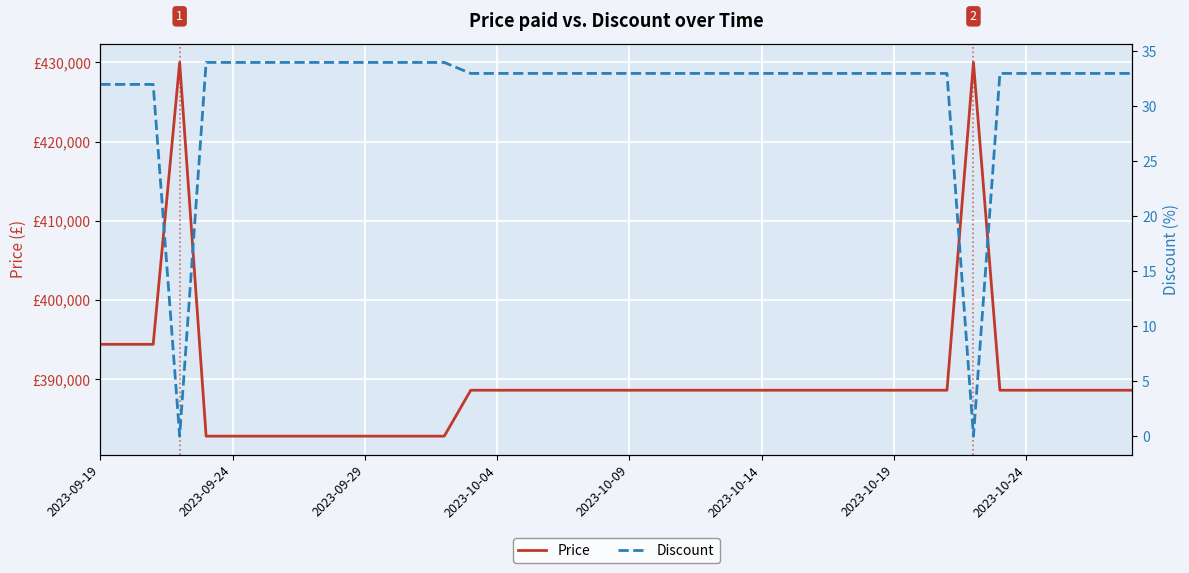

The Price series shows 575154 at 23. True or false?

False